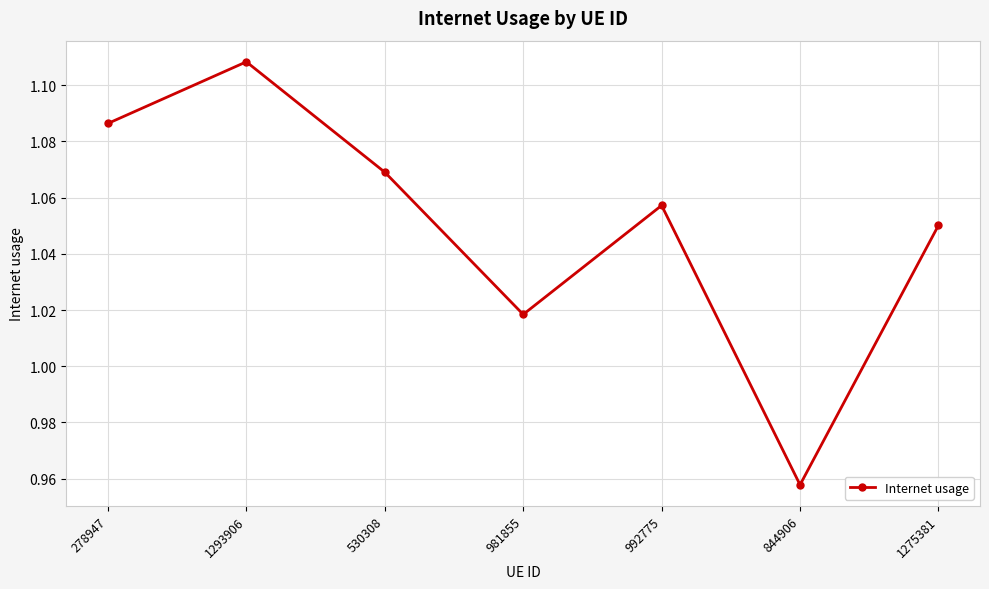

Where does the data first go above 1?

278947